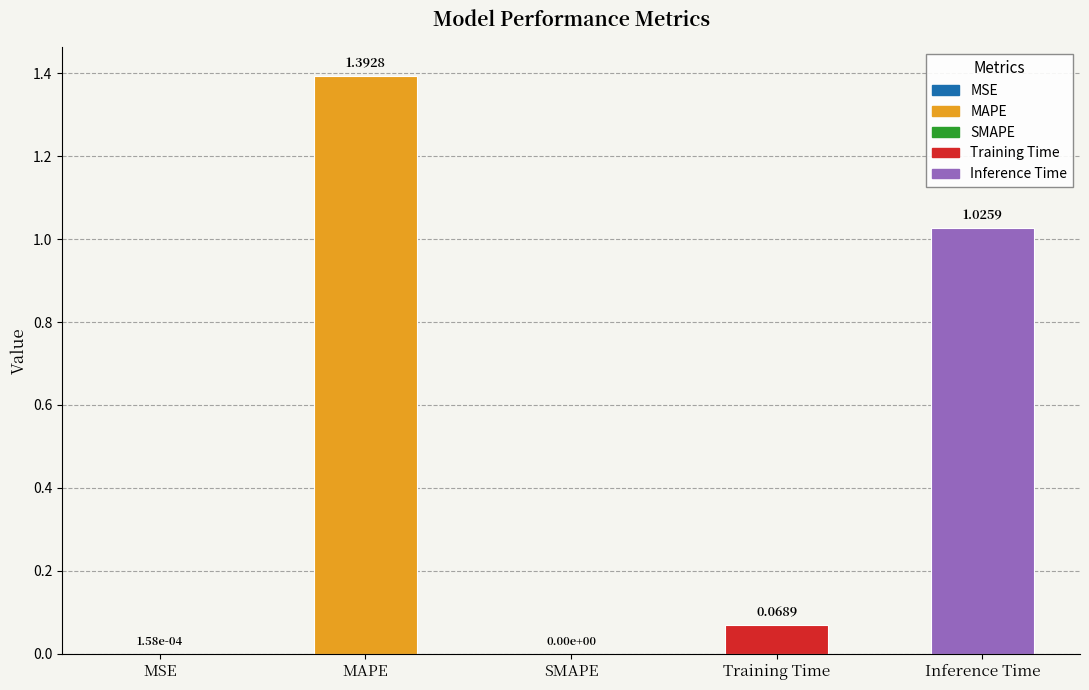

At which category does the chart reach its peak across all series?

MAPE